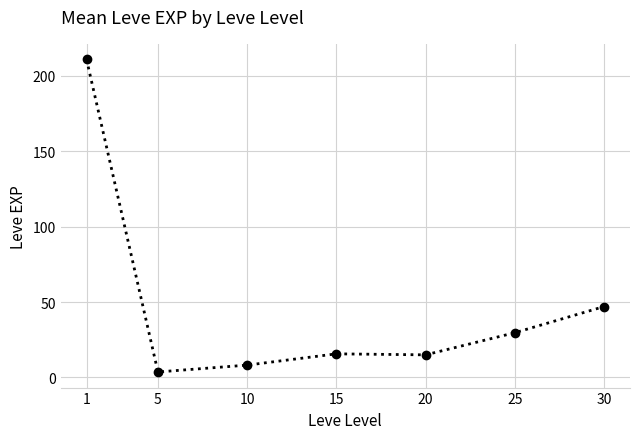

What is the value of the 6th point from the left?

29.7